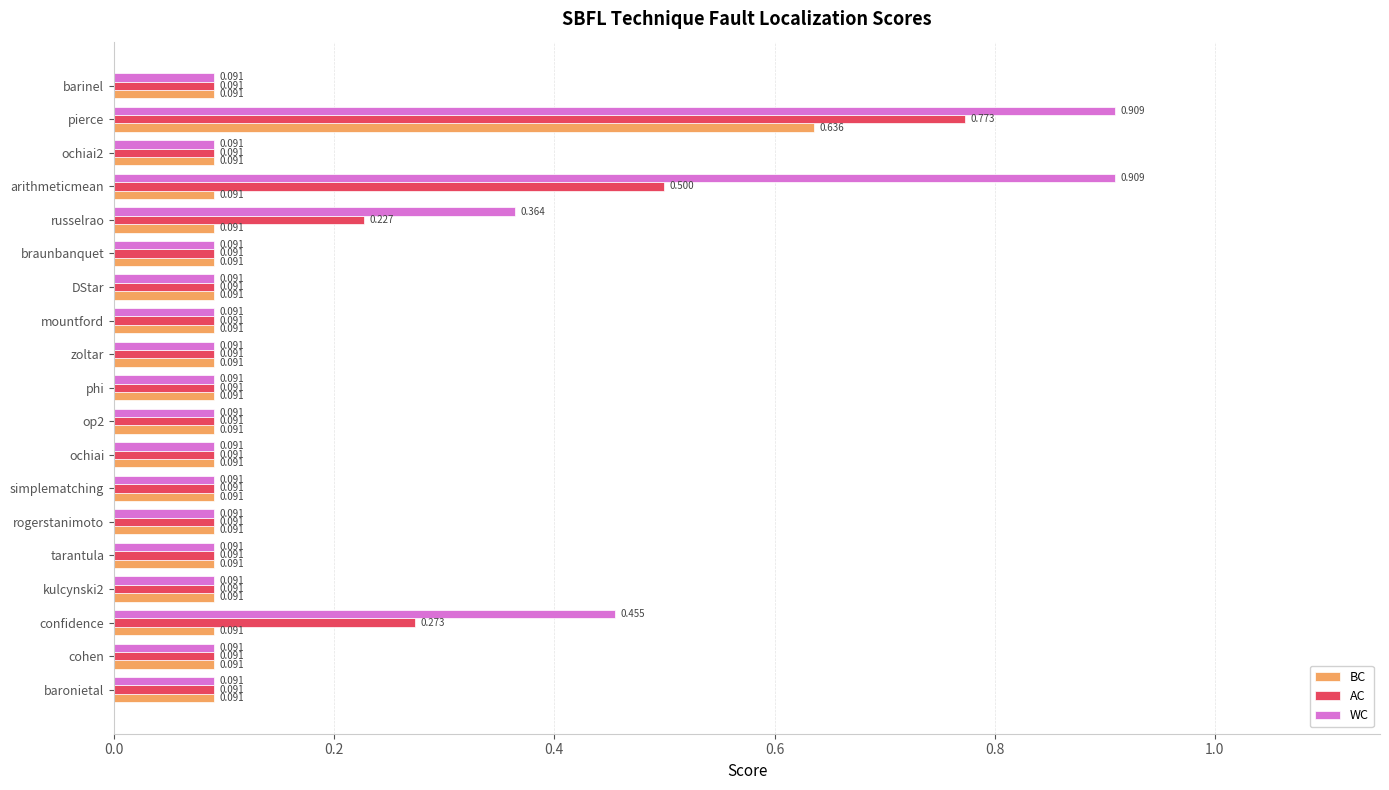

At which category is the sum across all series the highest?

pierce